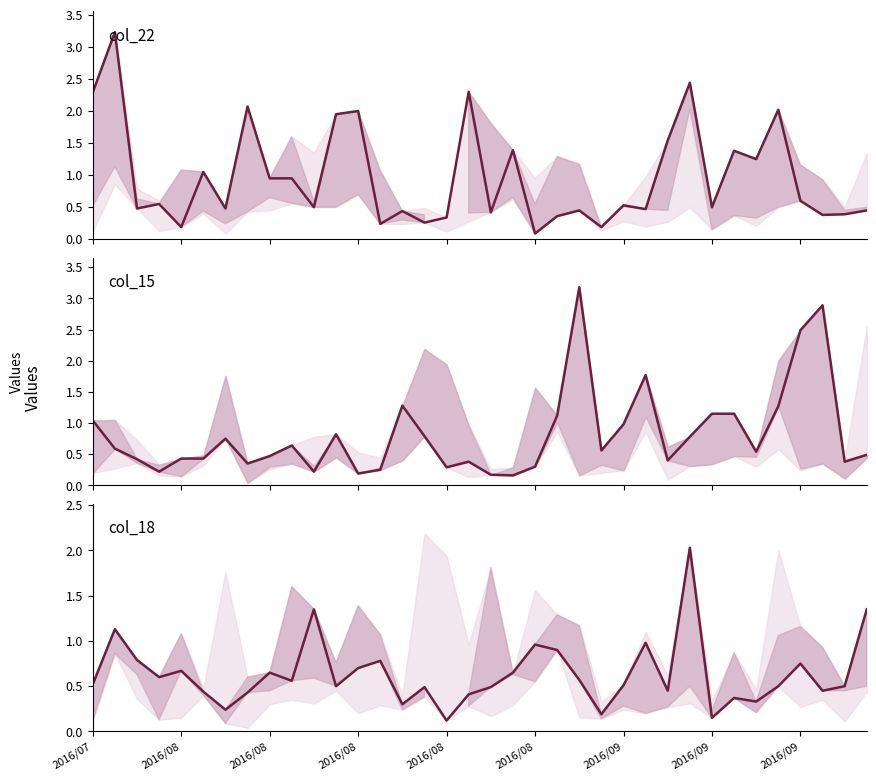

Count the number of data series in this chart.

3